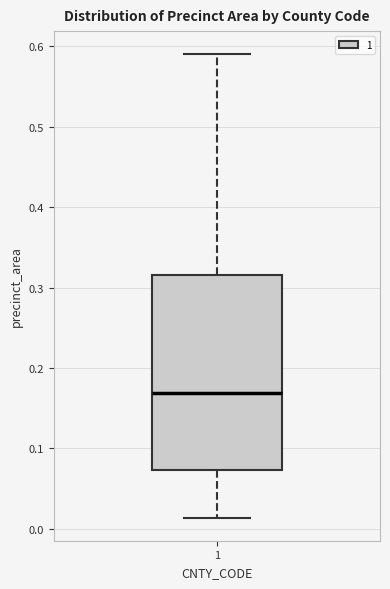

Where is the lower edge of the box at x = 1 on the y-axis? The values are not printed on the chart, so give them approximately, as read against the axis.

0.07